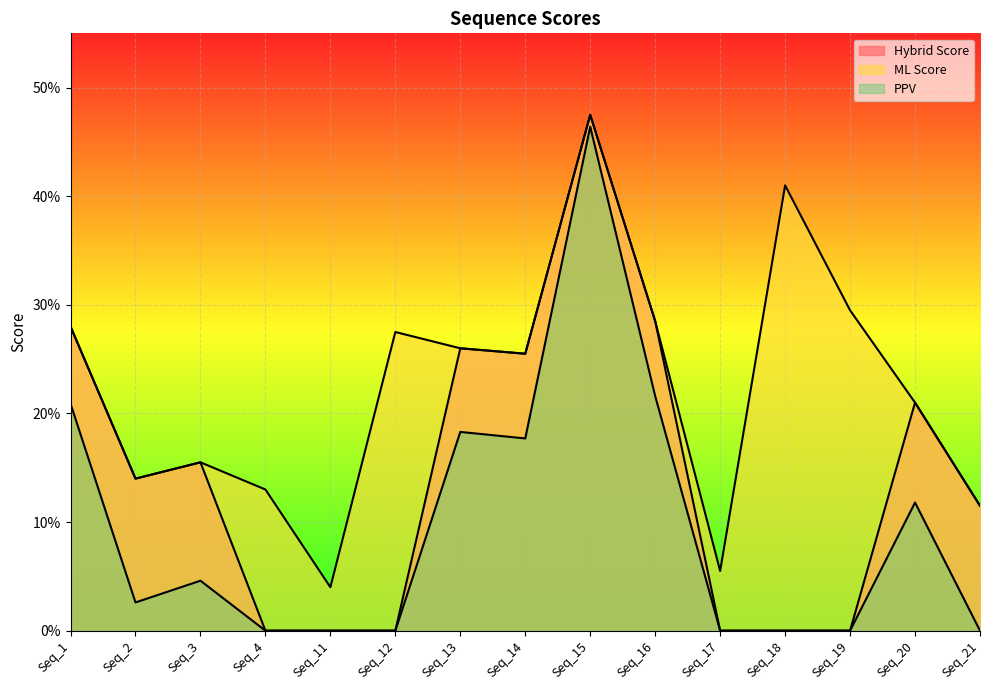

At which label does Hybrid Score reach its minimum?

Seq_4